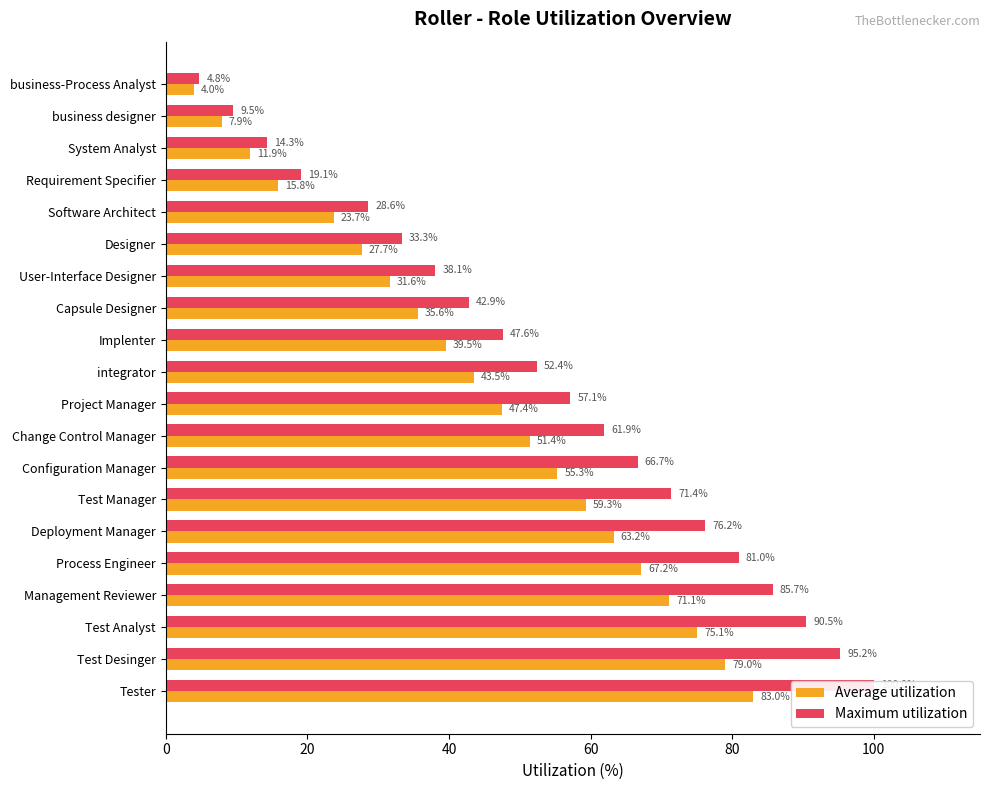

True or false: Average utilization has a value of 20.7 at Implenter.

False